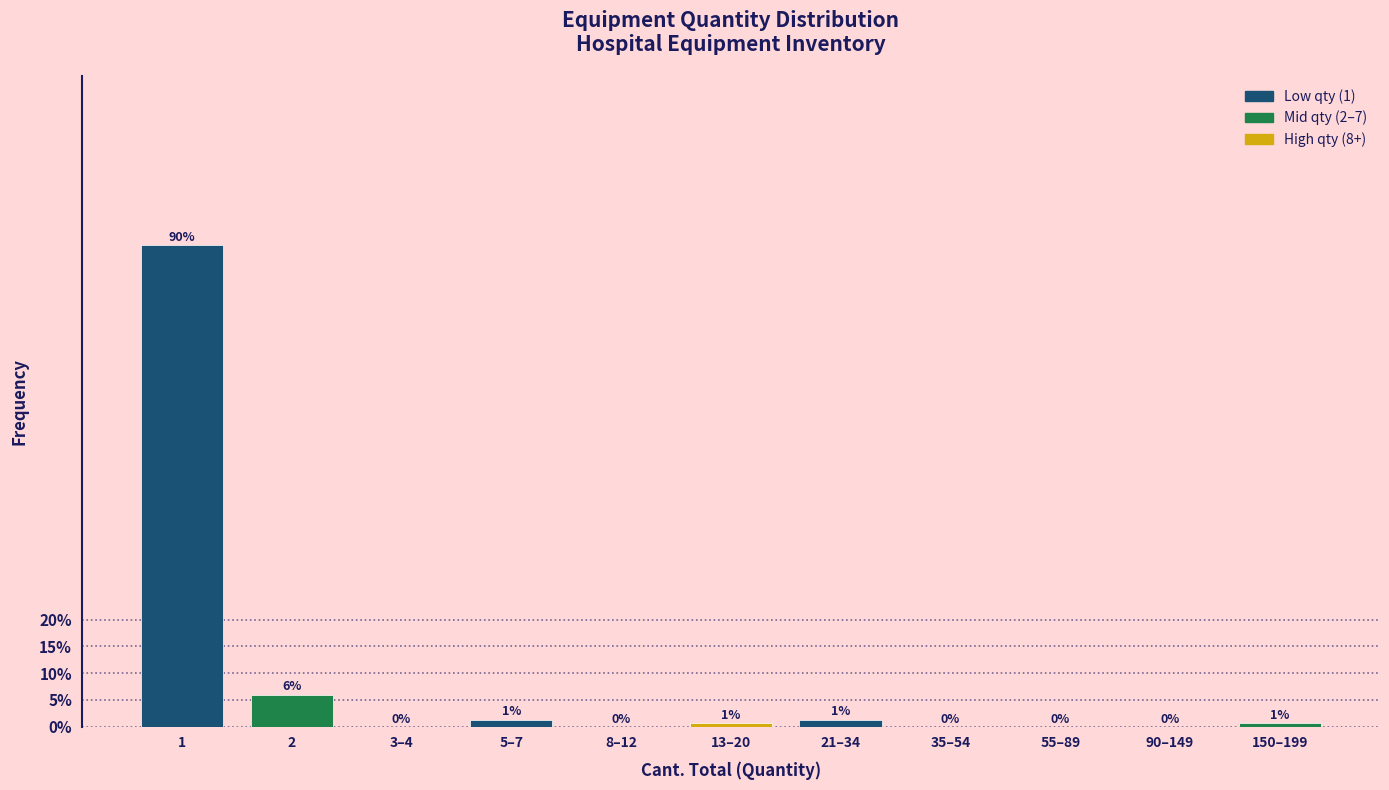

What is the sum of the values at 35–54 and 2?

6.0